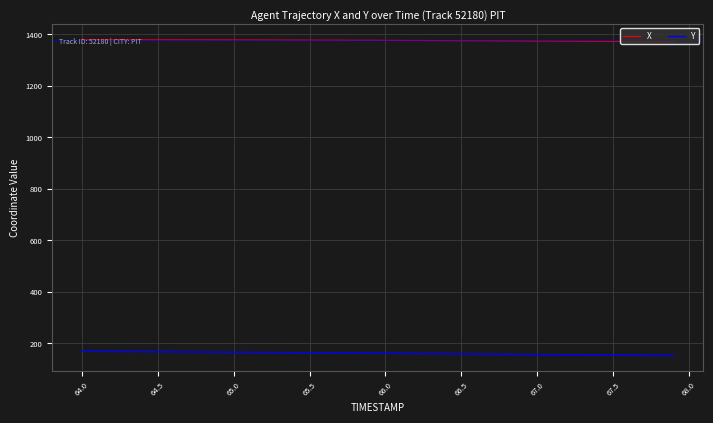

Which series has the largest total across all categories?

X